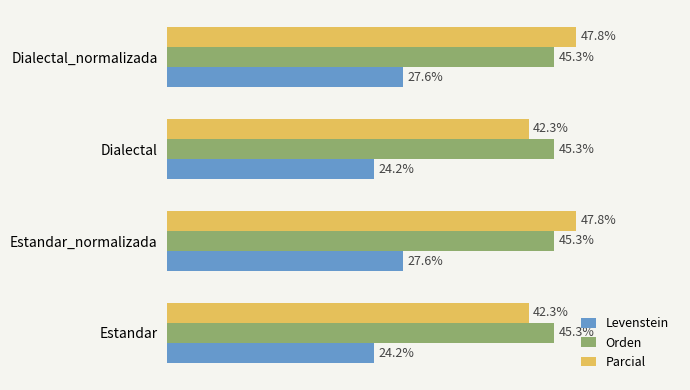

List the series in order of their peak value, lowest first.

Levenstein, Orden, Parcial